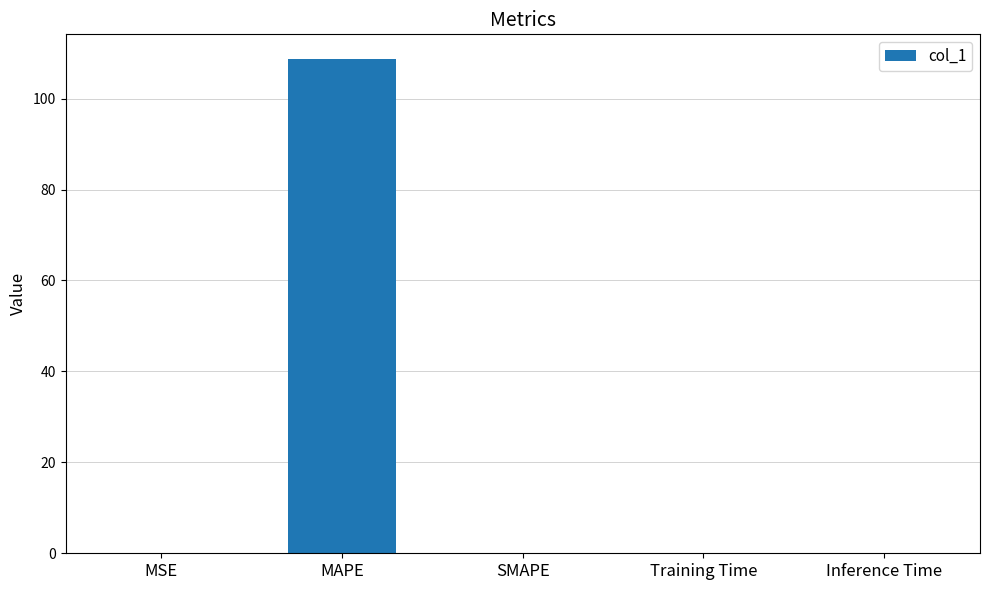

What is the sum of all values?

108.8